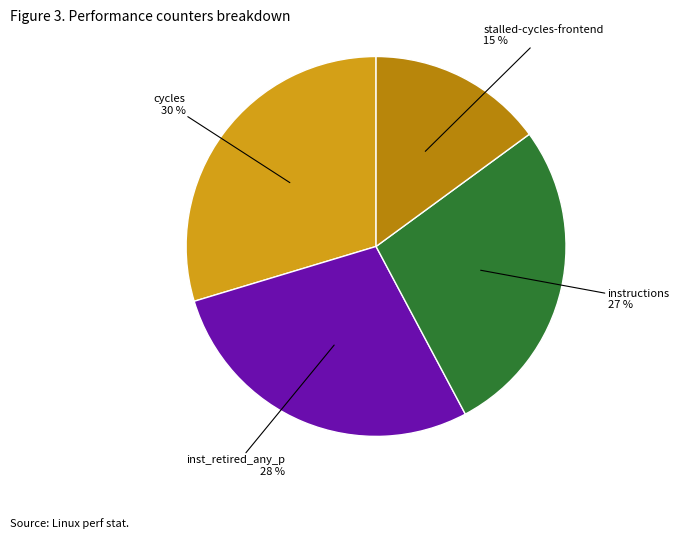

Does any single category account for the majority?

No